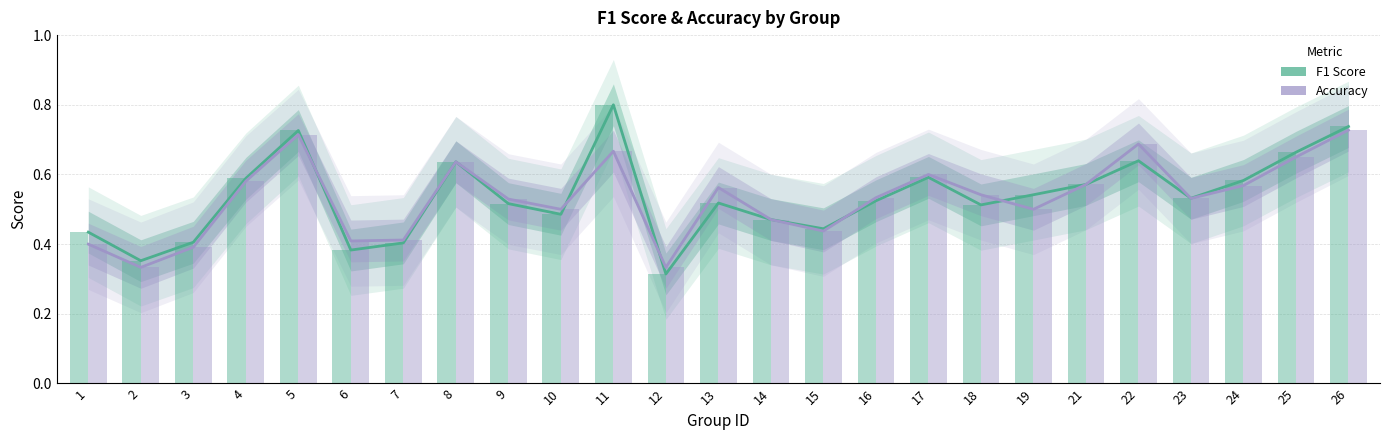

What is the sum of all F1 Score values?

13.4